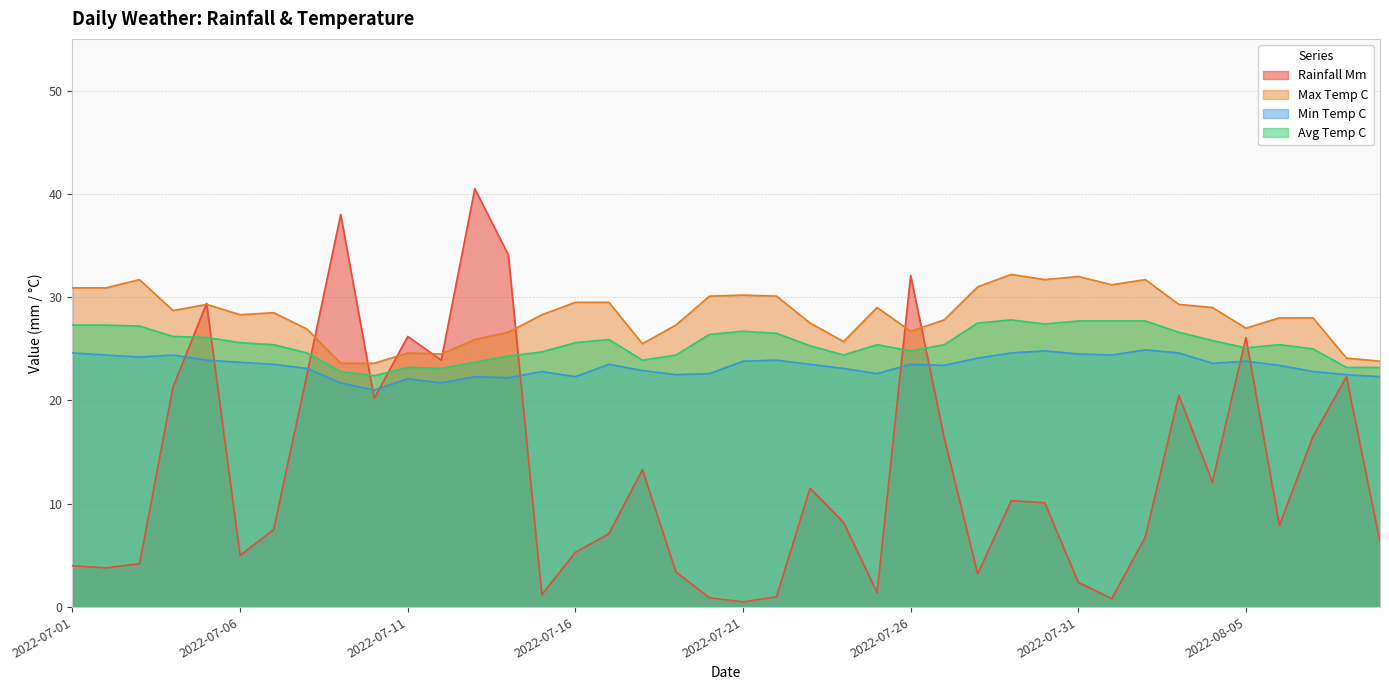

How many lines are shown in the chart?

4